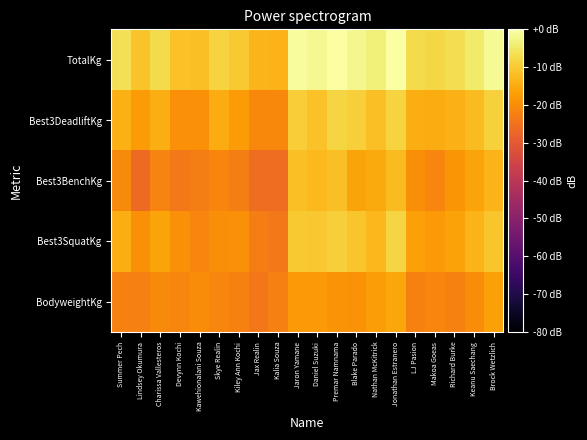

What is the difference between the highest and lowest values at Makoa Goeas?

13.2